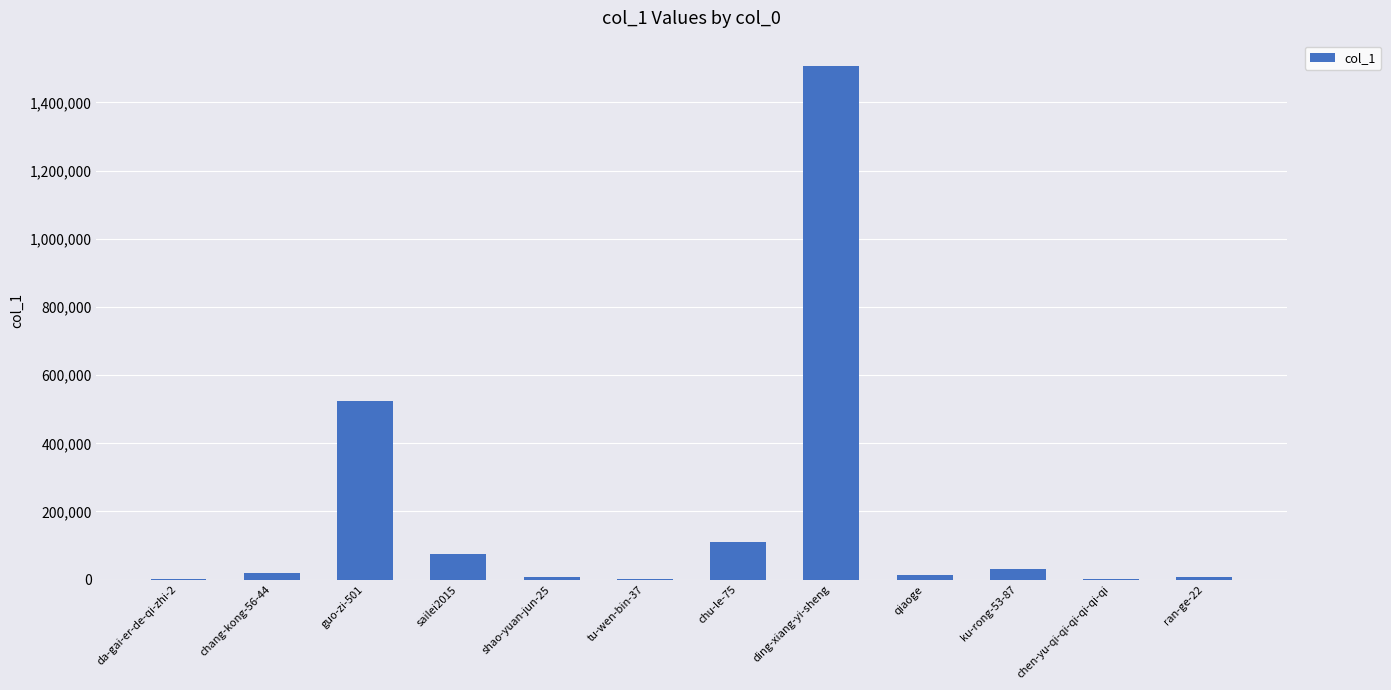

Are the bars horizontal?

No